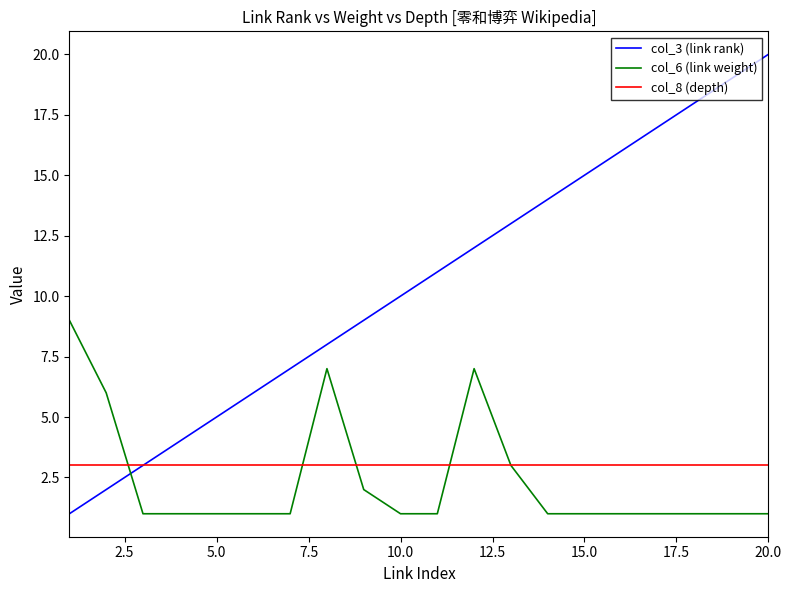

True or false: col_6 (link weight) and col_3 (link rank) cross at least once.

True